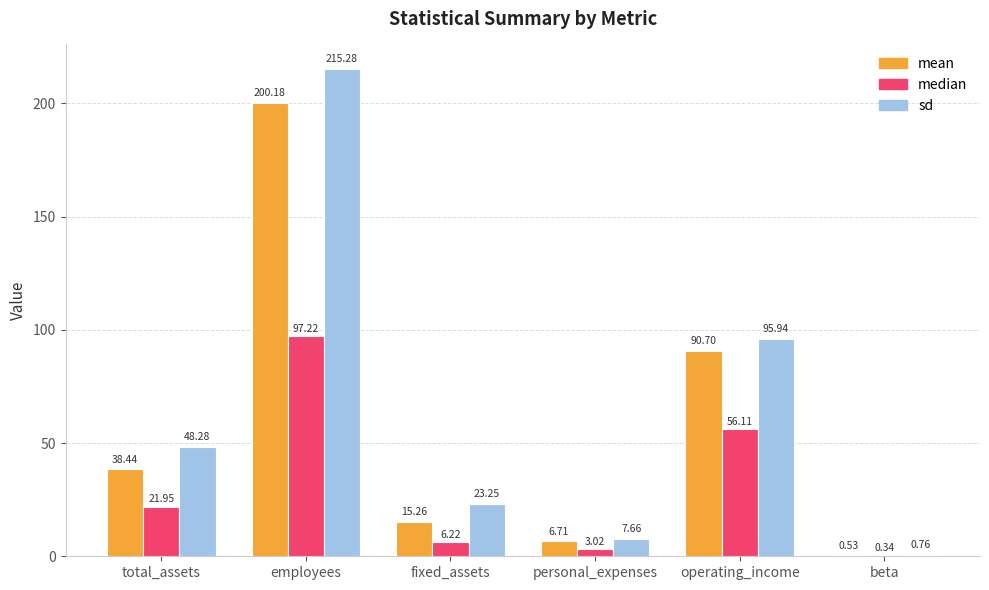

Where does the median series first go above 21?

total_assets